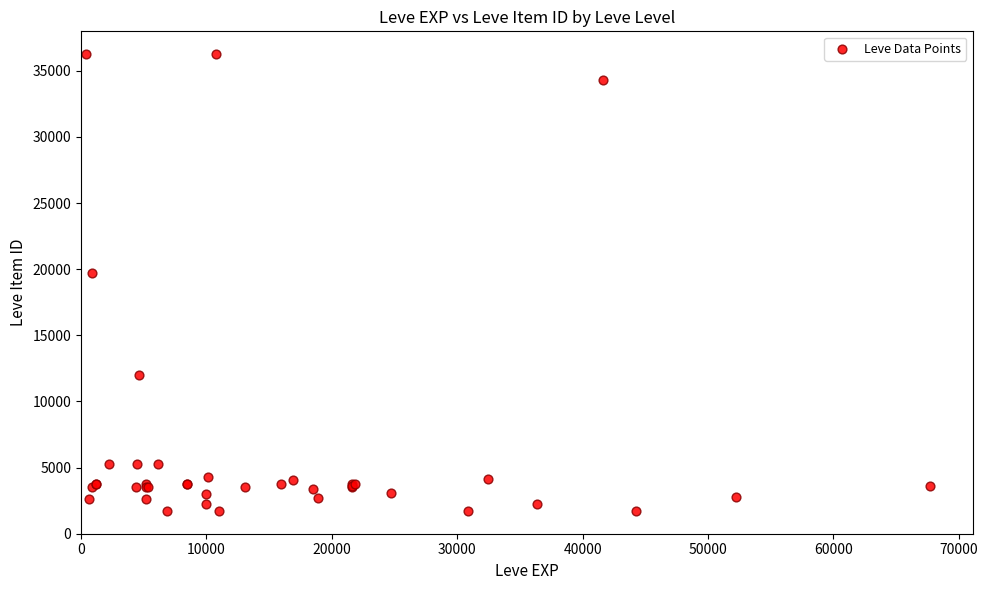

What Y value in the scatter plot is closest to 18967?

19744